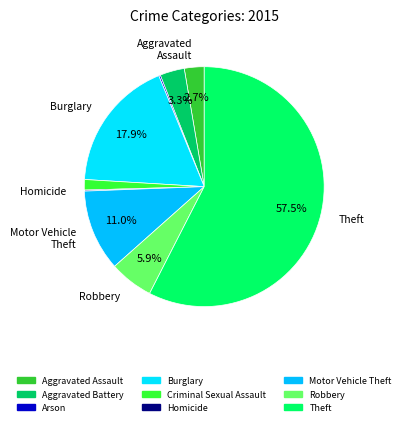

What is the change in value from Aggravated Assault to Robbery?

+46